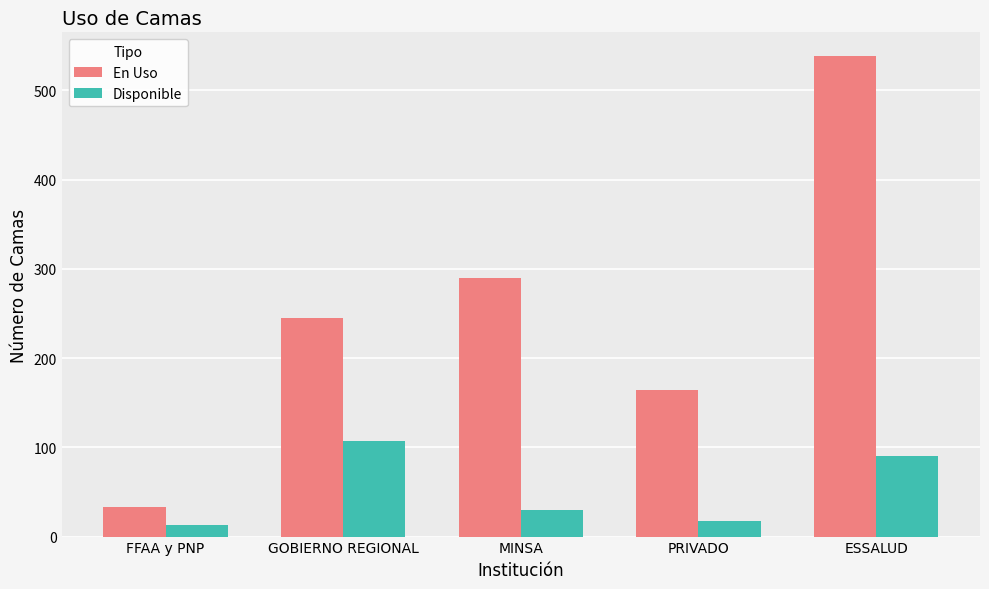

At which category does the chart reach its minimum across all series?

FFAA y PNP